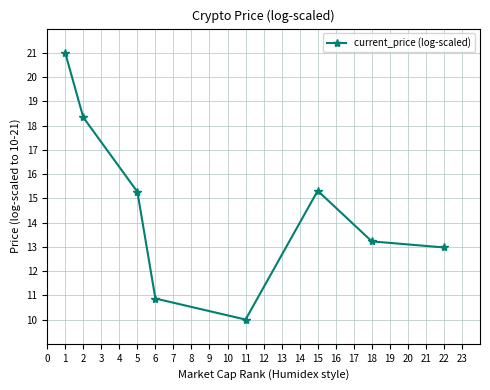

How many data points does each series have?

8